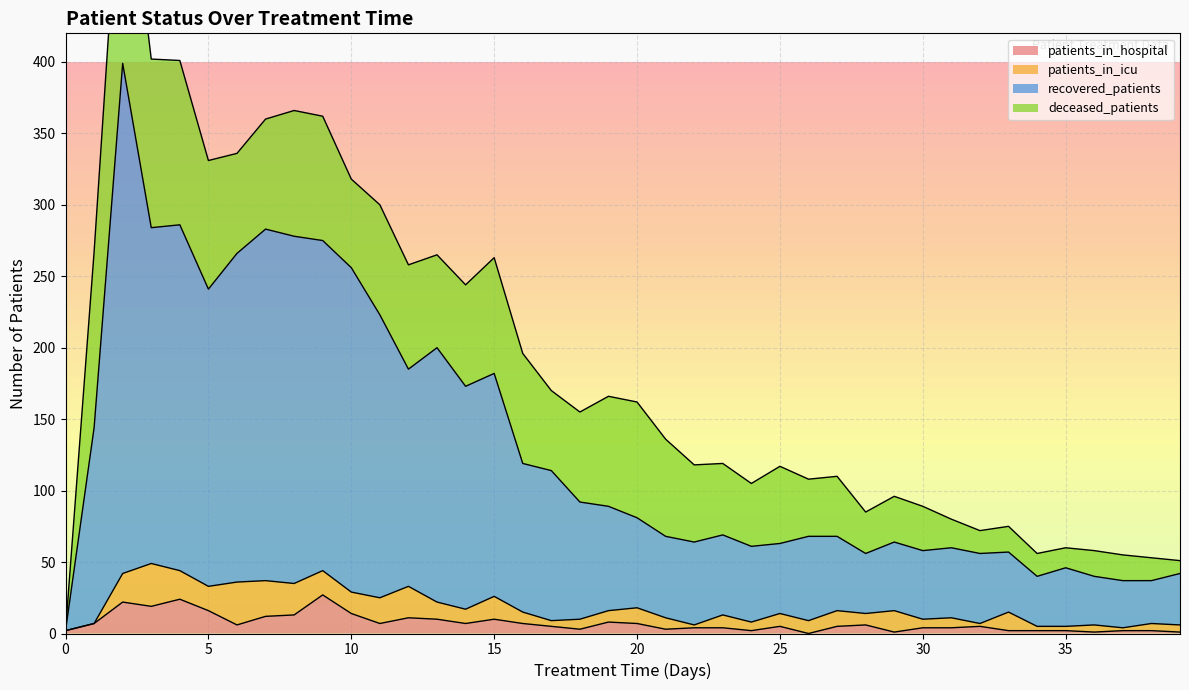

What is the sum of all recovered_patients values?

5226